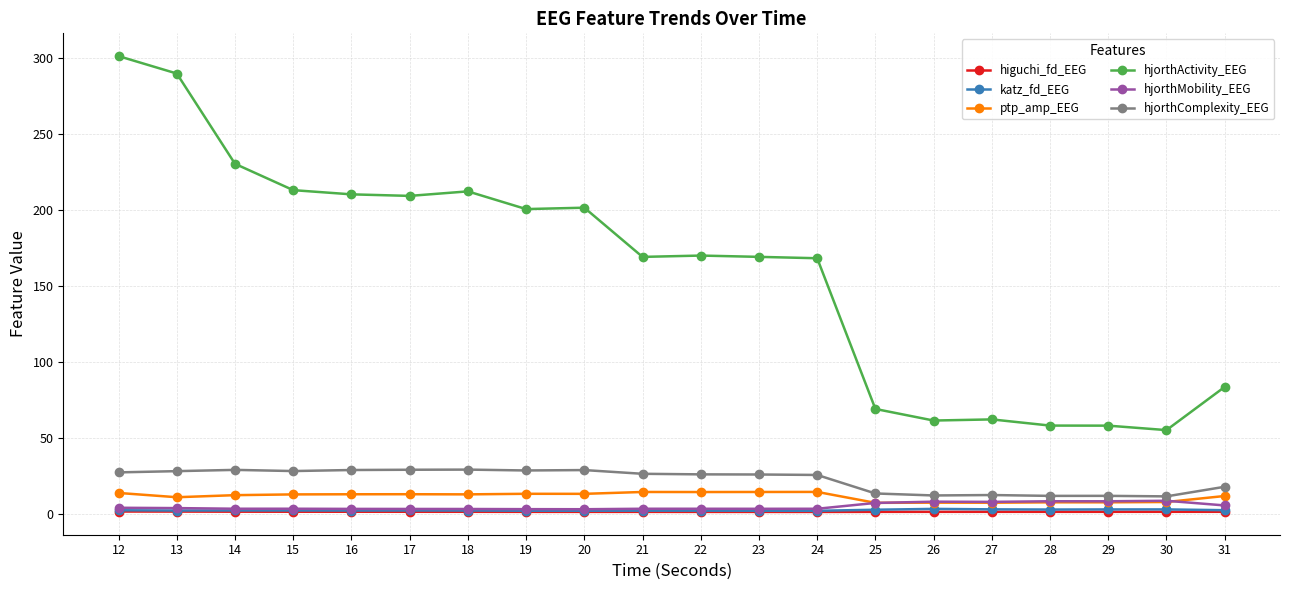

What is the sum of the katz_fd_EEG values at 27 and 15?

5.7